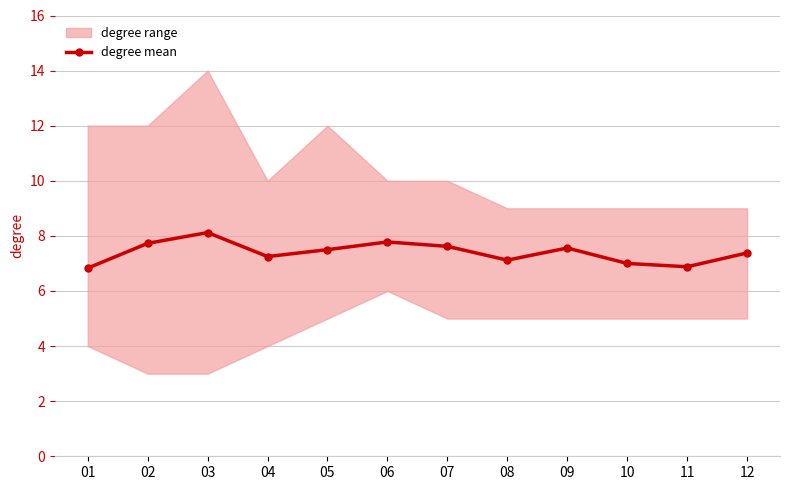

What is the value of the 2nd point from the left?

7.7